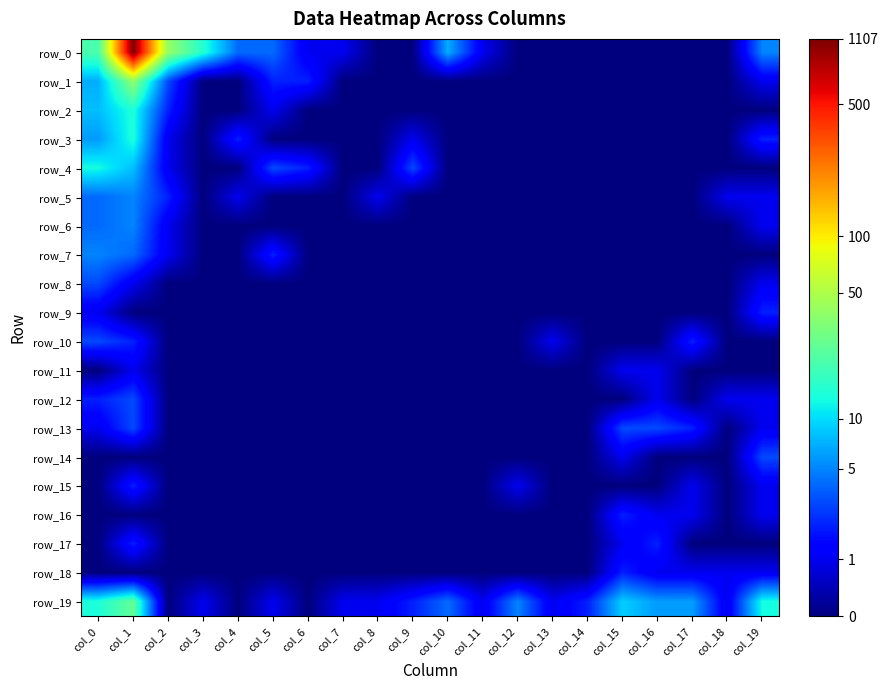

At which category is the sum across all series the highest?

col_1